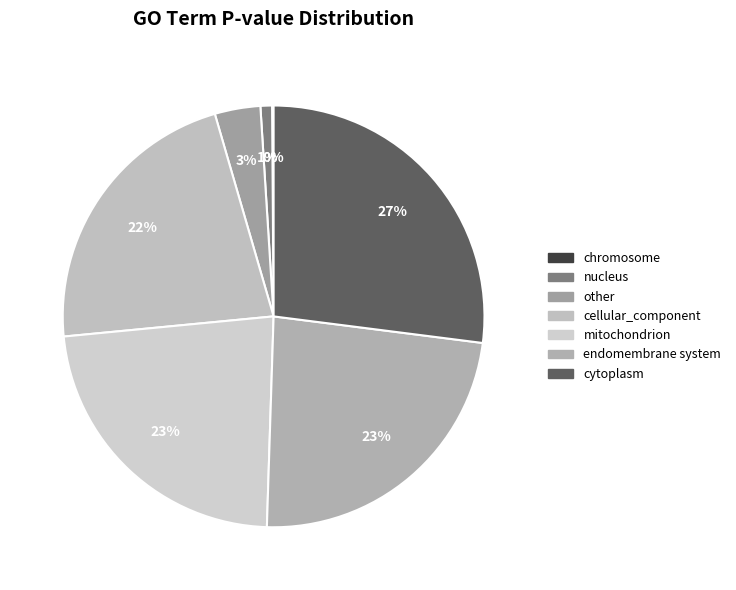

Which category has the biggest portion of the pie?

cytoplasm